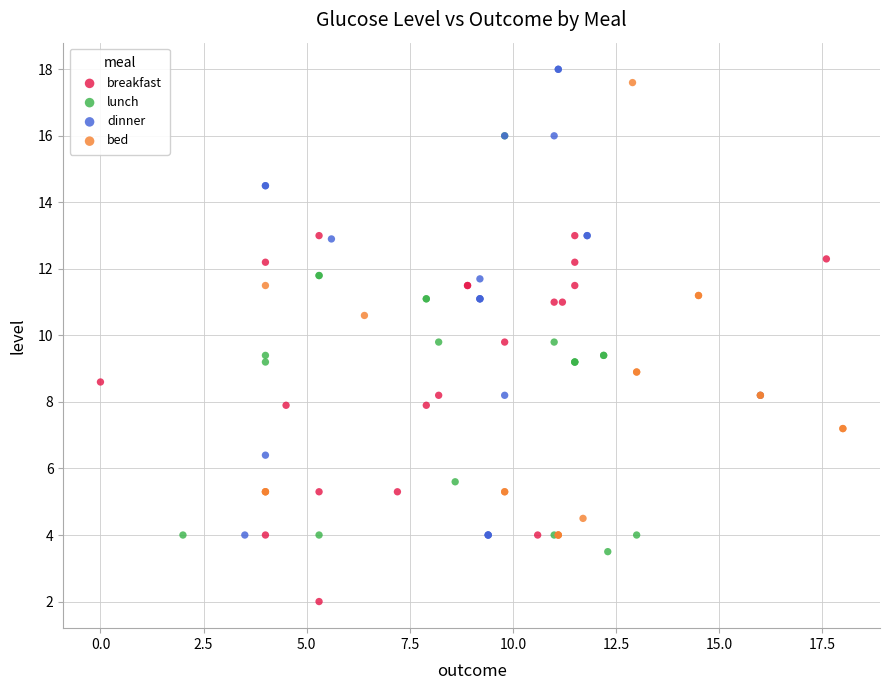

What are all the series names shown in the legend?

breakfast, lunch, dinner, bed